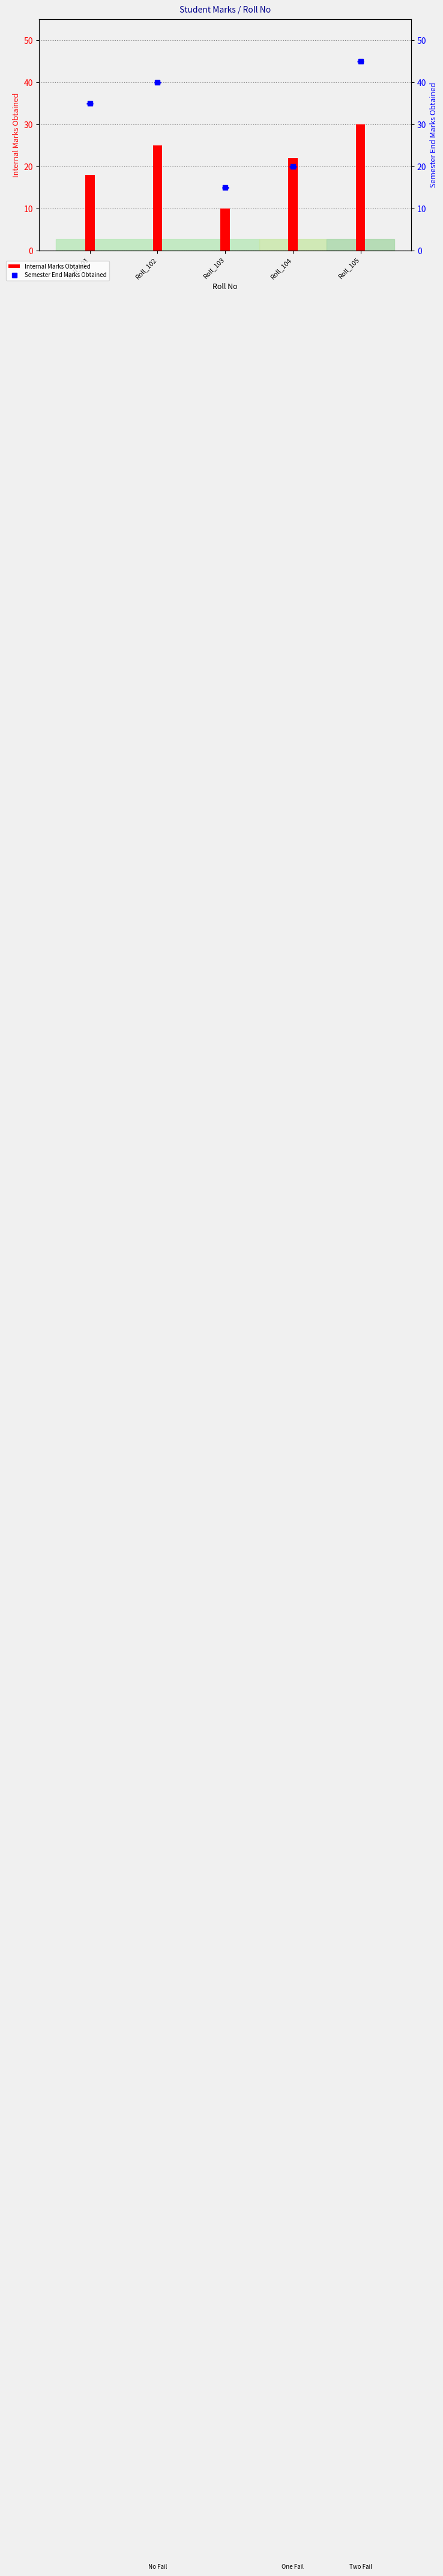

At how many categories does at least one series exceed 38?

2